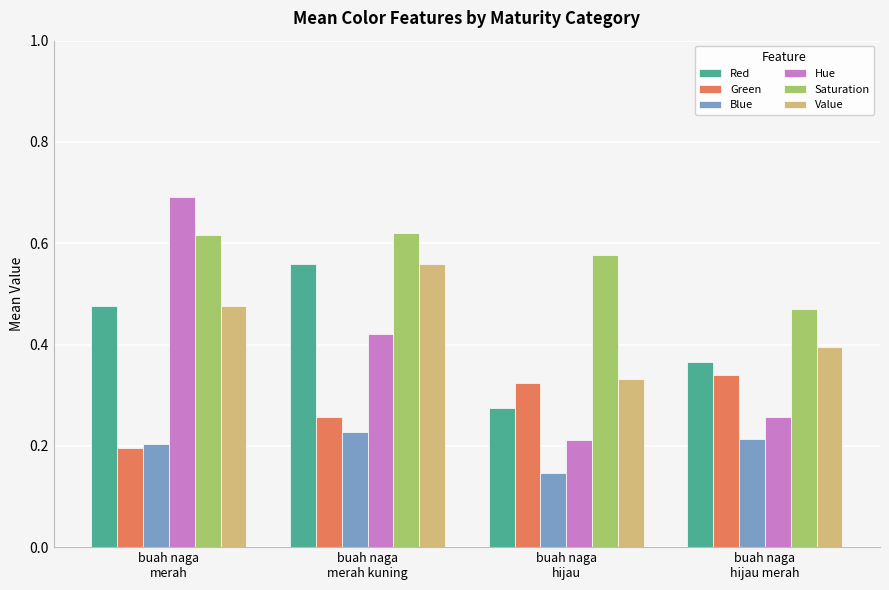

Is the value of Value at buah naga
hijau greater than the value of Green at buah naga
merah kuning?

Yes